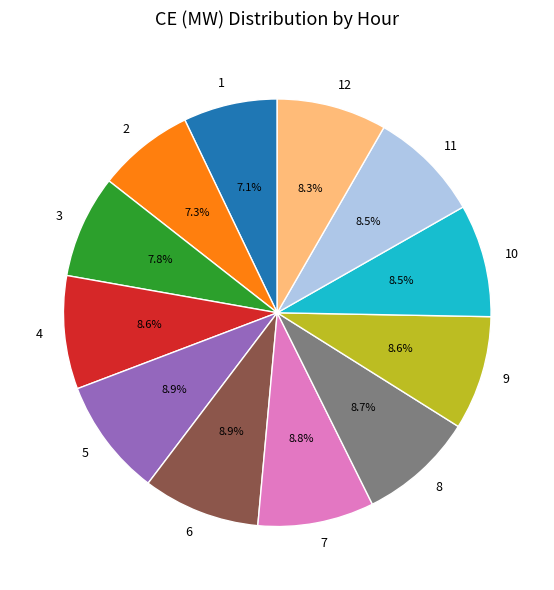

What percentage is NOT represented by 9?

91.4%